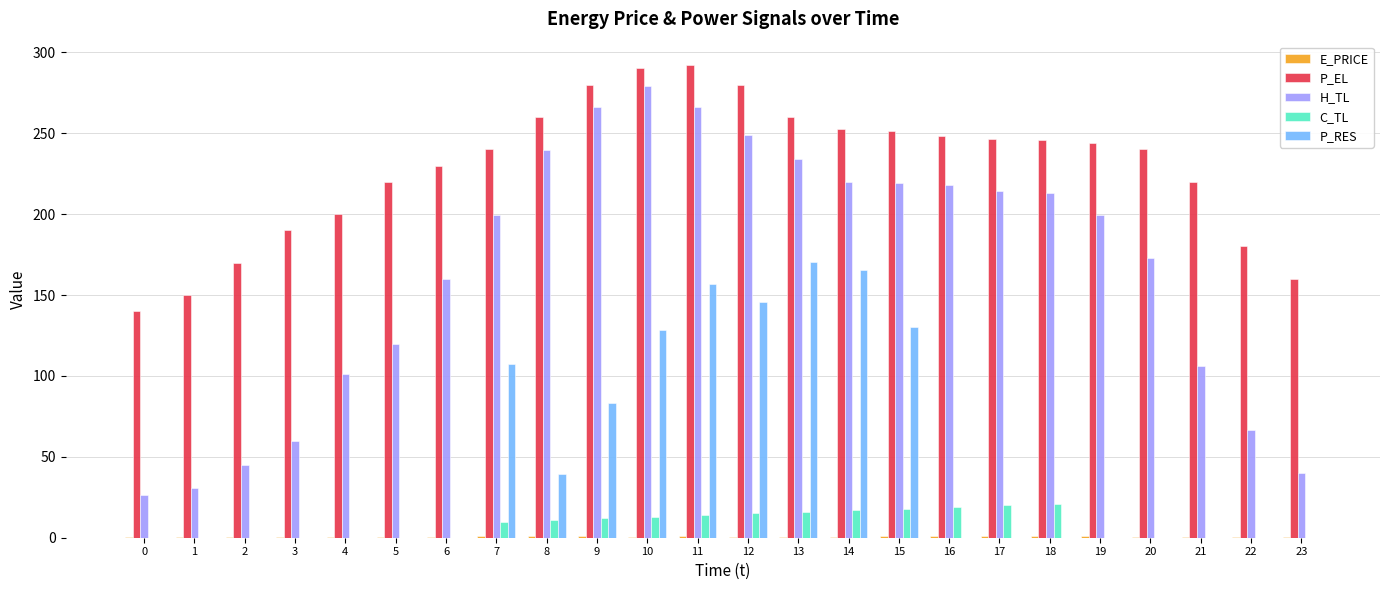

What is the difference between the H_TL values at 11 and 10?

13.3